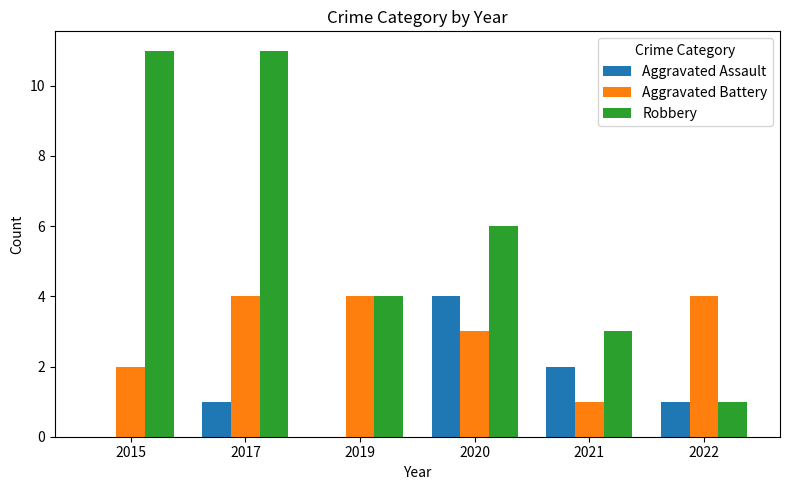

What are all the series names shown in the legend?

Aggravated Assault, Aggravated Battery, Robbery